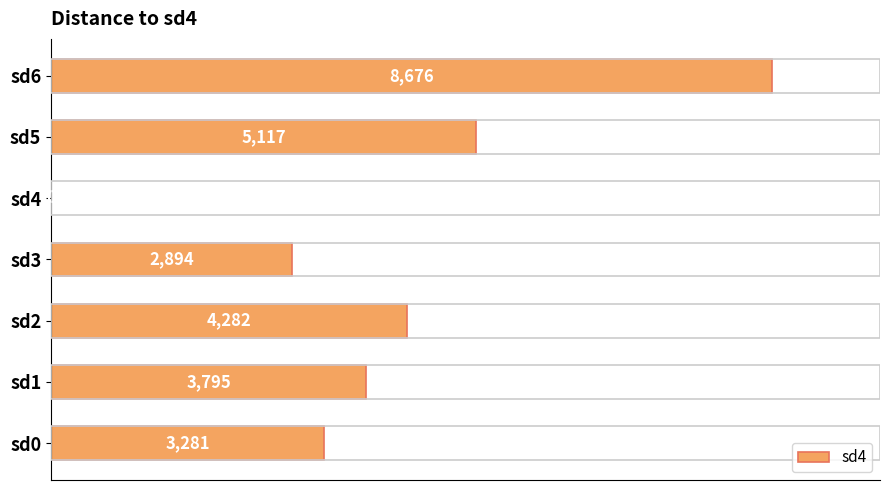

What is the sum of the values at sd3 and sd6?

11570